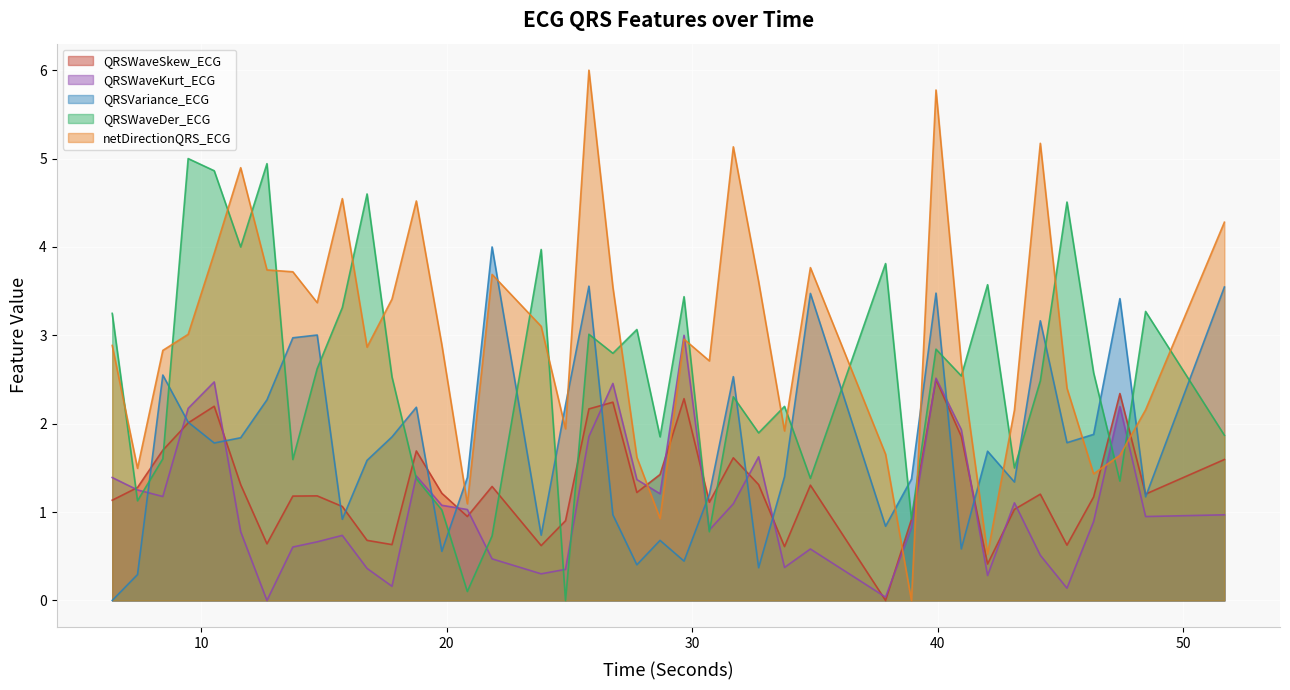

Which series changed the most between 11.609375 and 24.84375?

QRSWaveDer_ECG